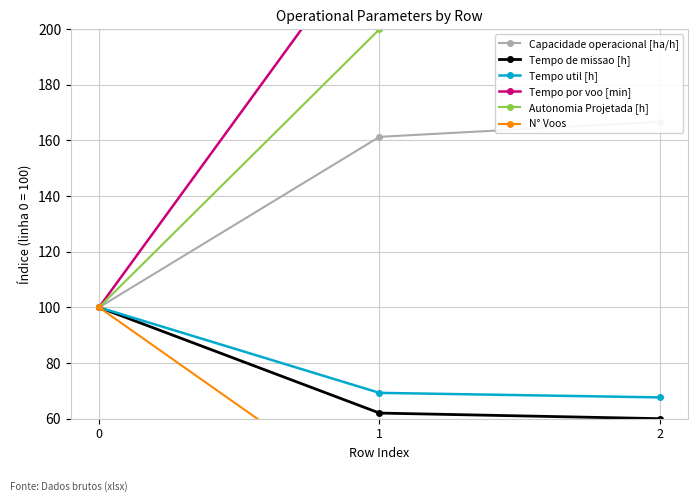

What is the maximum value for Tempo de missao [h]?

100.0